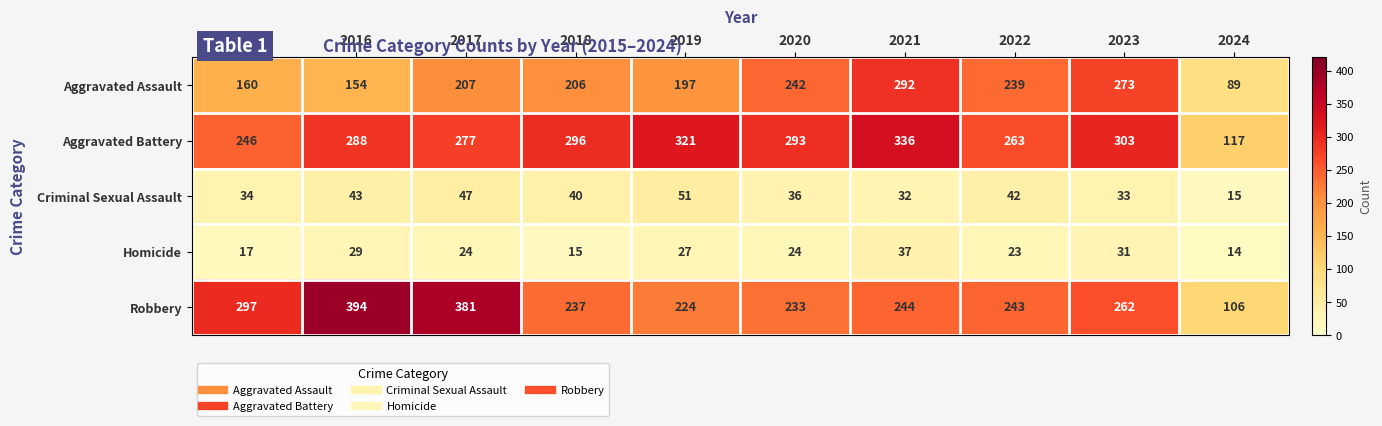

At which category is the sum across all series the highest?

2021